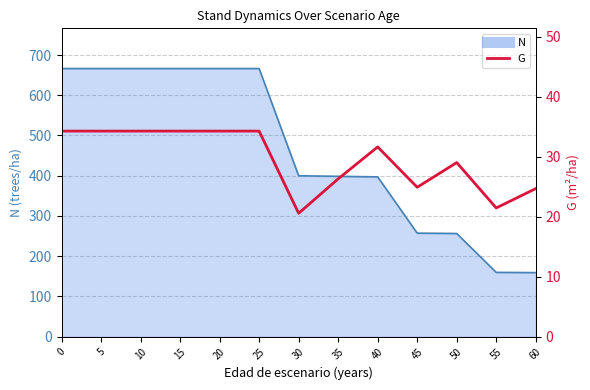

What is the value of the 6th point from the left?

34.3